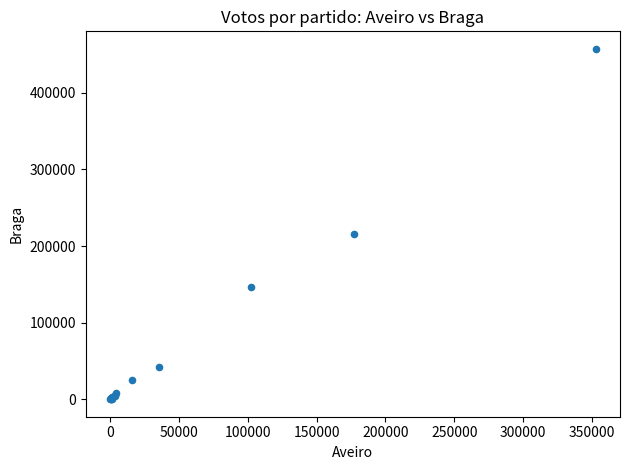

What Y value in the scatter plot is closest to 228760?

216357